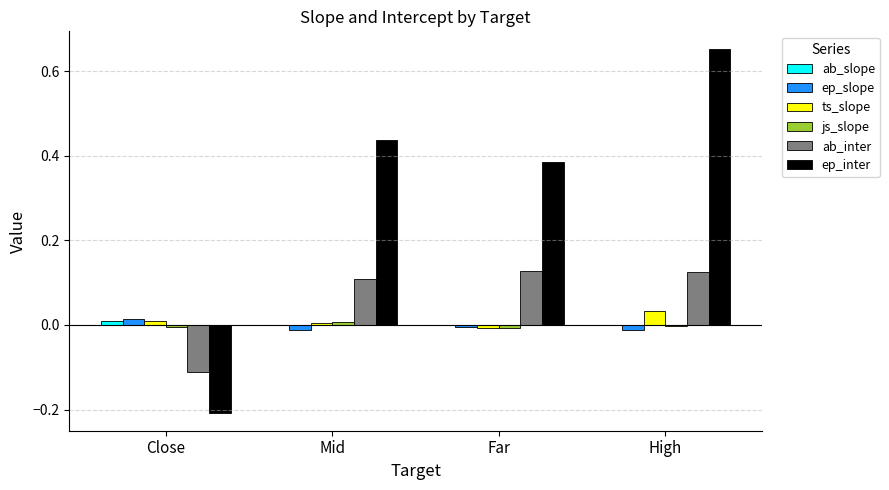

How many categories are shown in the chart?

4